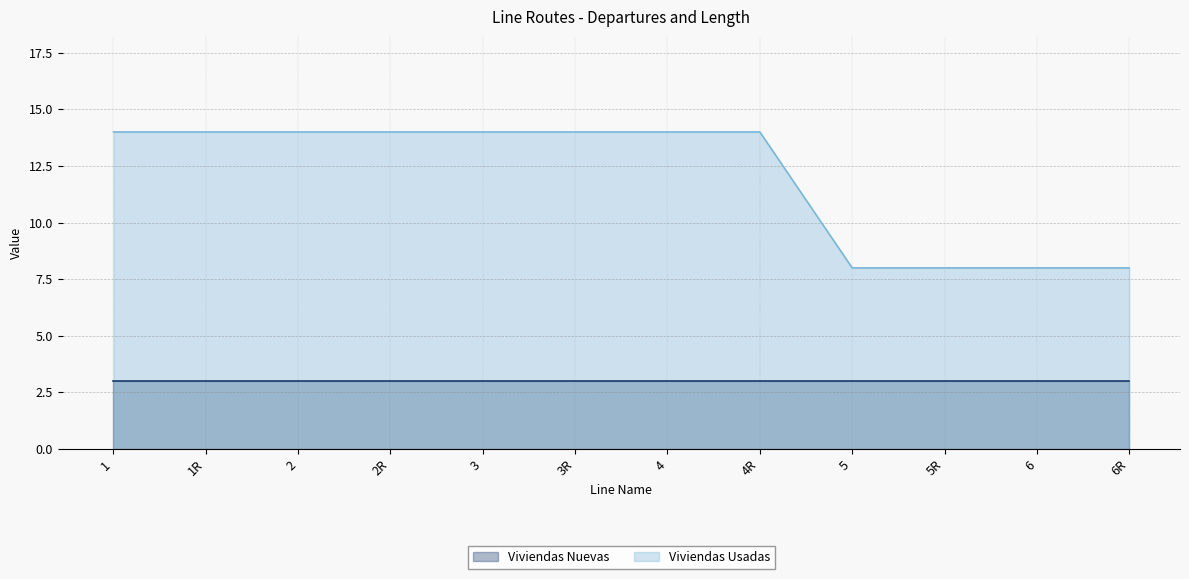

True or false: the data shows 8 at 4R.

False